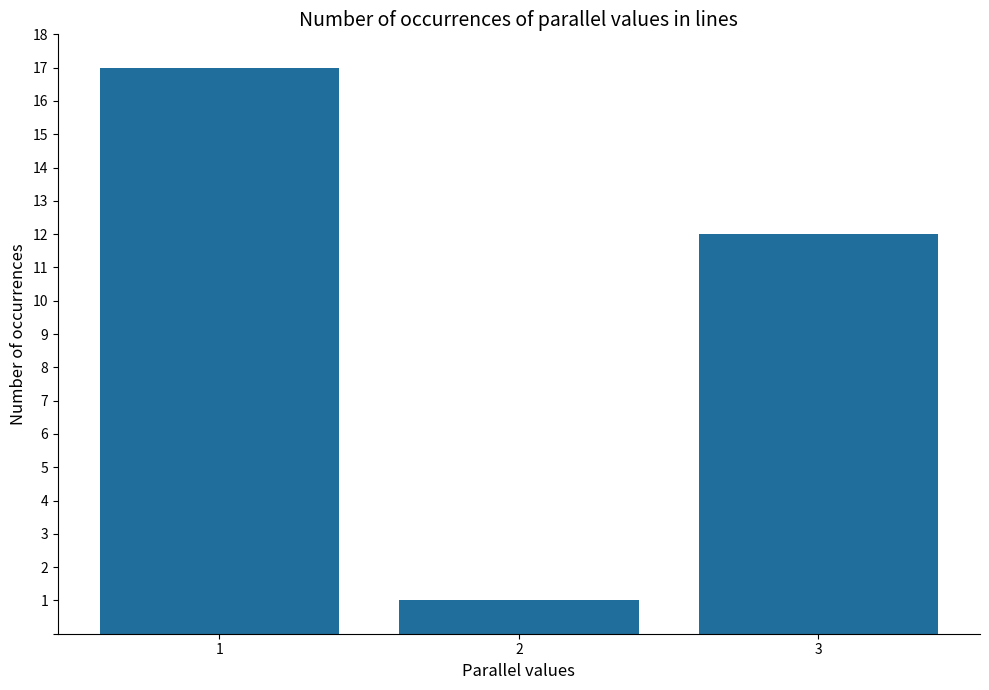

The chart shows a value of 6 at 3. True or false?

False